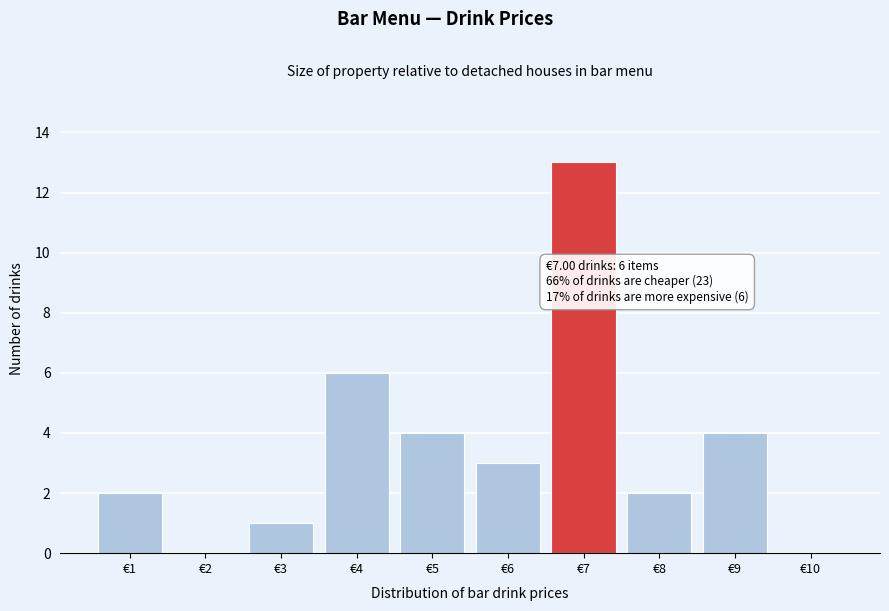

Reading left to right, list all the values displayed in this chart.

€1=2	€2=0	€3=1	€4=6	€5=4	€6=3	€7=13	€8=2	€9=4	€10=0